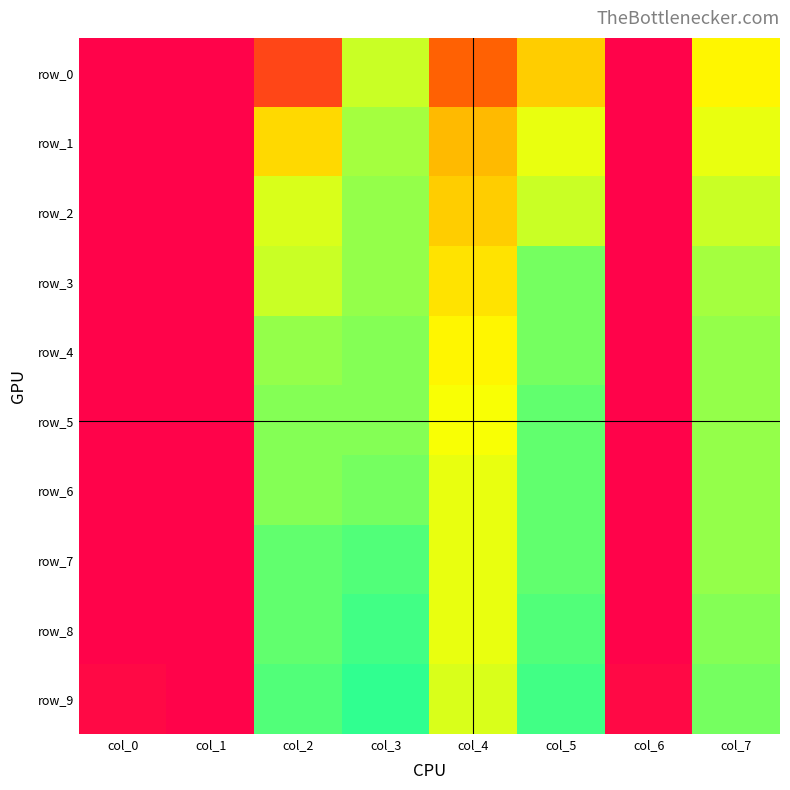

Is it true that row_1 equals 0.0 at col_1?

True